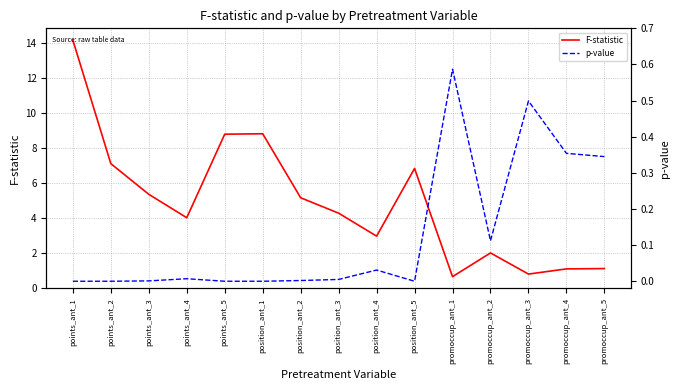

Reading left to right, transcribe all the data shown in this chart.

F-statistic: points_ant_1=14.2	points_ant_2=7.1	points_ant_3=5.4	points_ant_4=4.0	points_ant_5=8.8	position_ant_1=8.8	position_ant_2=5.2	position_ant_3=4.3	position_ant_4=3.0	position_ant_5=6.8	promoccup_ant_1=0.6	promoccup_ant_2=2.0	promoccup_ant_3=0.8	promoccup_ant_4=1.1	promoccup_ant_5=1.1
p-value: points_ant_1=0.0	points_ant_2=0.0	points_ant_3=0.0	points_ant_4=0.0	points_ant_5=0.0	position_ant_1=0.0	position_ant_2=0.0	position_ant_3=0.0	position_ant_4=0.0	position_ant_5=0.0	promoccup_ant_1=0.6	promoccup_ant_2=0.1	promoccup_ant_3=0.5	promoccup_ant_4=0.4	promoccup_ant_5=0.3